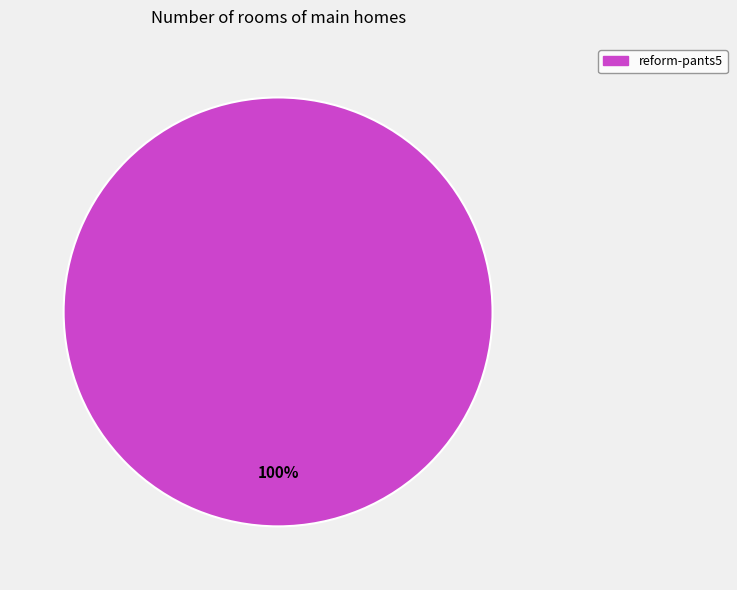

Is there a majority slice in this chart?

Yes